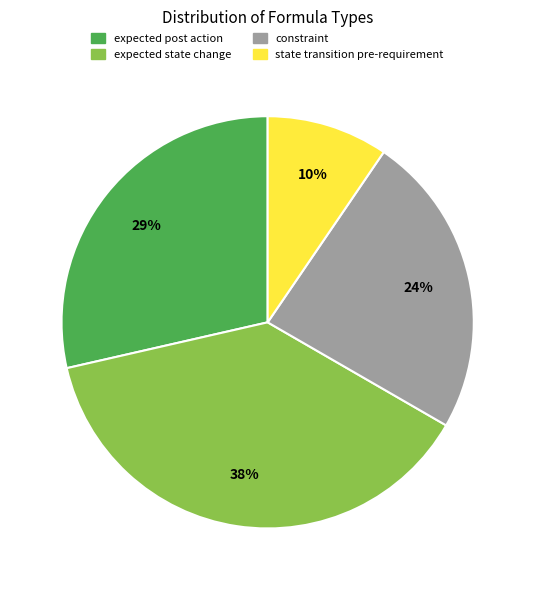

Does expected post action represent more than half of the total?

No